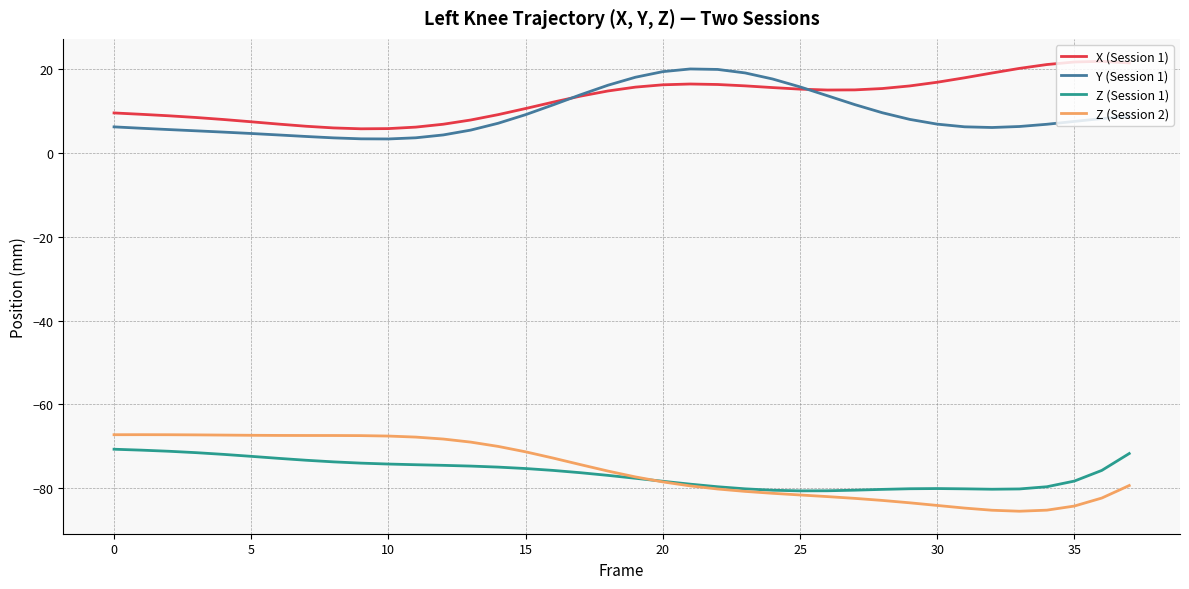

What is the highest value of the Y (Session 1) series?

20.1